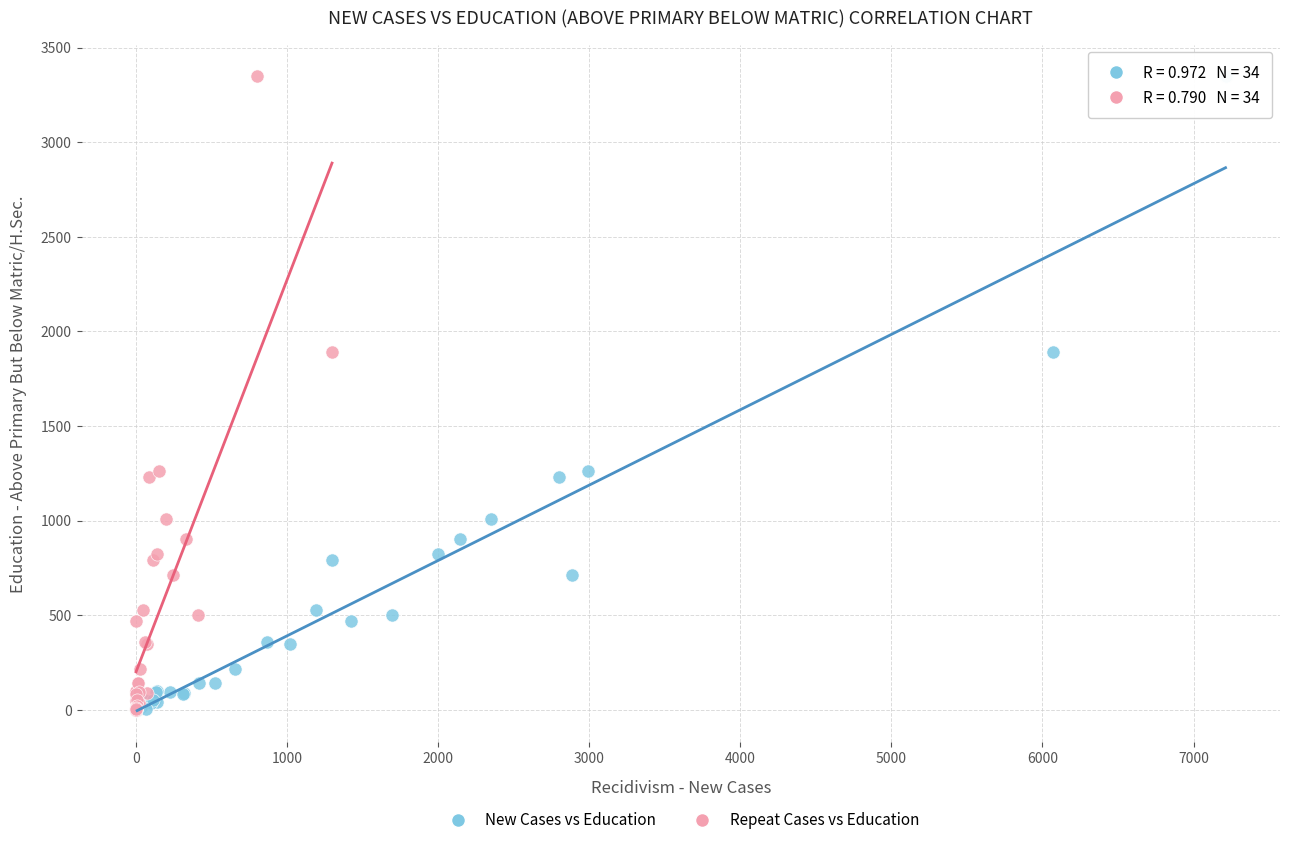

What are all the series names shown in the legend?

New Cases vs Education, Repeat Cases vs Education